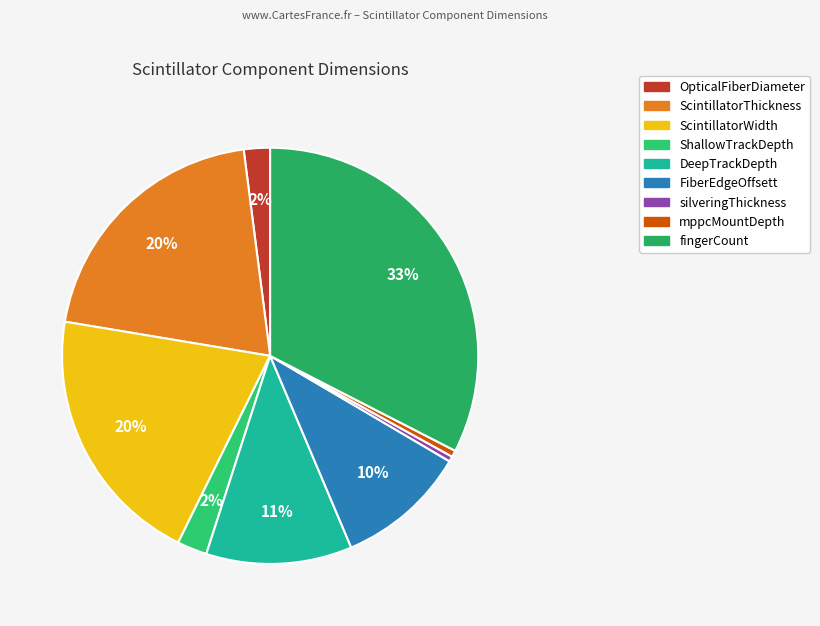

To the nearest percent, what is the difference between the largest and smallest slice percentages?

32%